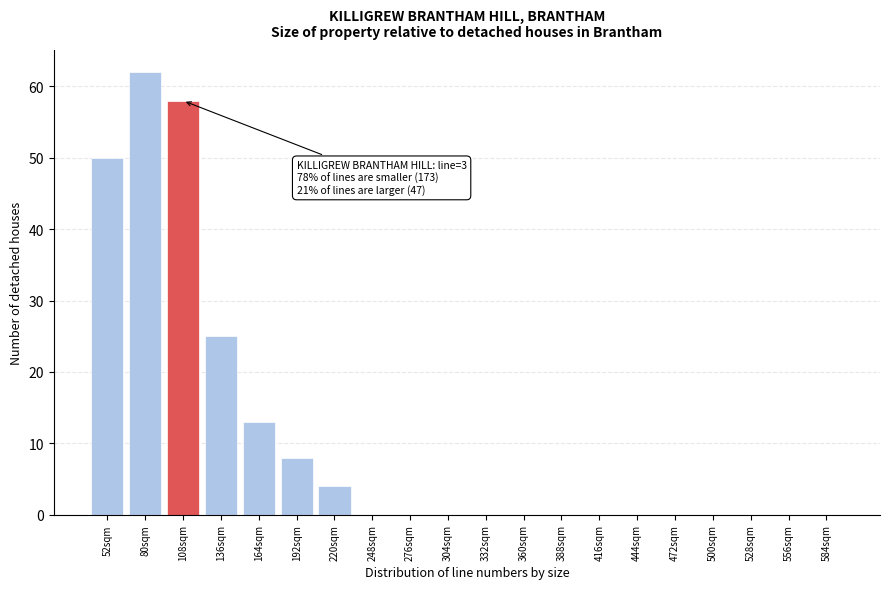

Reading right to left, what are all the values shown in this chart?

584sqm=0	556sqm=0	528sqm=0	500sqm=0	472sqm=0	444sqm=0	416sqm=0	388sqm=0	360sqm=0	332sqm=0	304sqm=0	276sqm=0	248sqm=0	220sqm=4	192sqm=8	164sqm=13	136sqm=25	108sqm=58	80sqm=62	52sqm=50